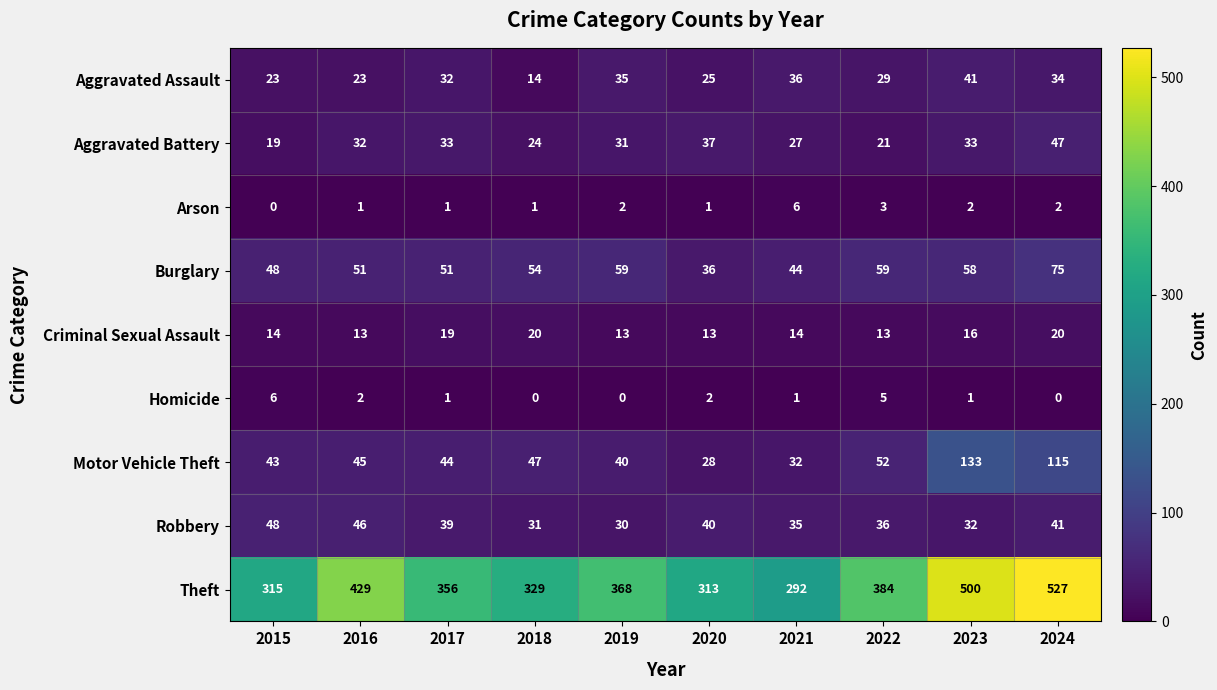

The value of Aggravated Battery at 2021 is 17. True or false?

False